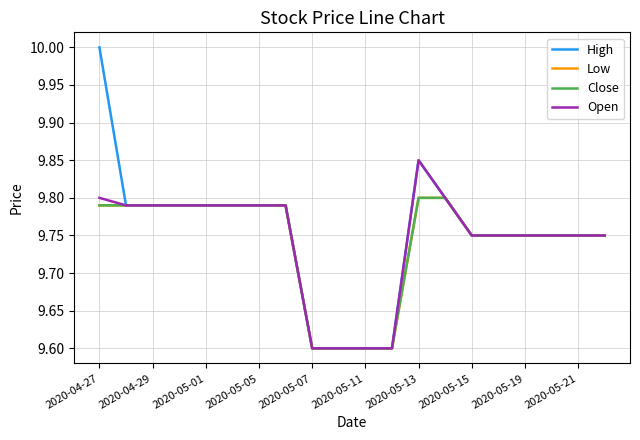

What is the difference between the maximum and minimum values in the Low series?

0.2